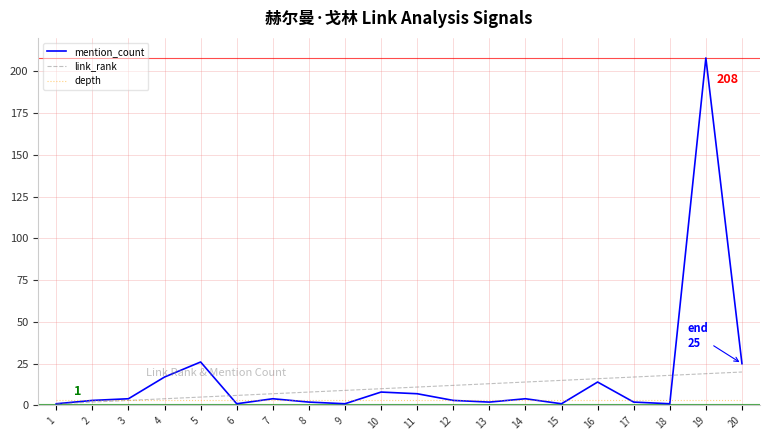

Rank the series by their maximum value, from highest to lowest.

mention_count, link_rank, depth